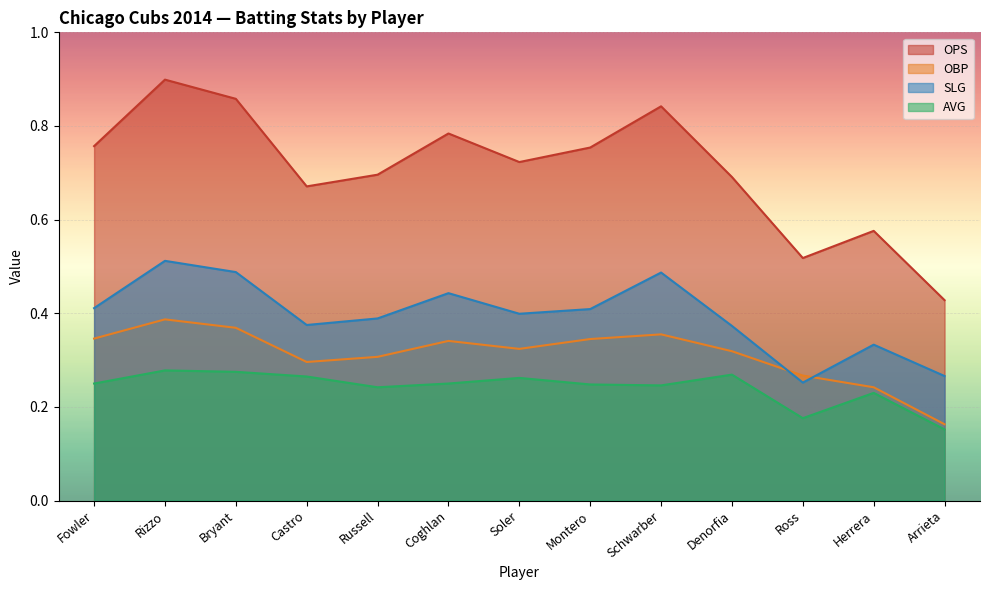

How many lines are shown in the chart?

4